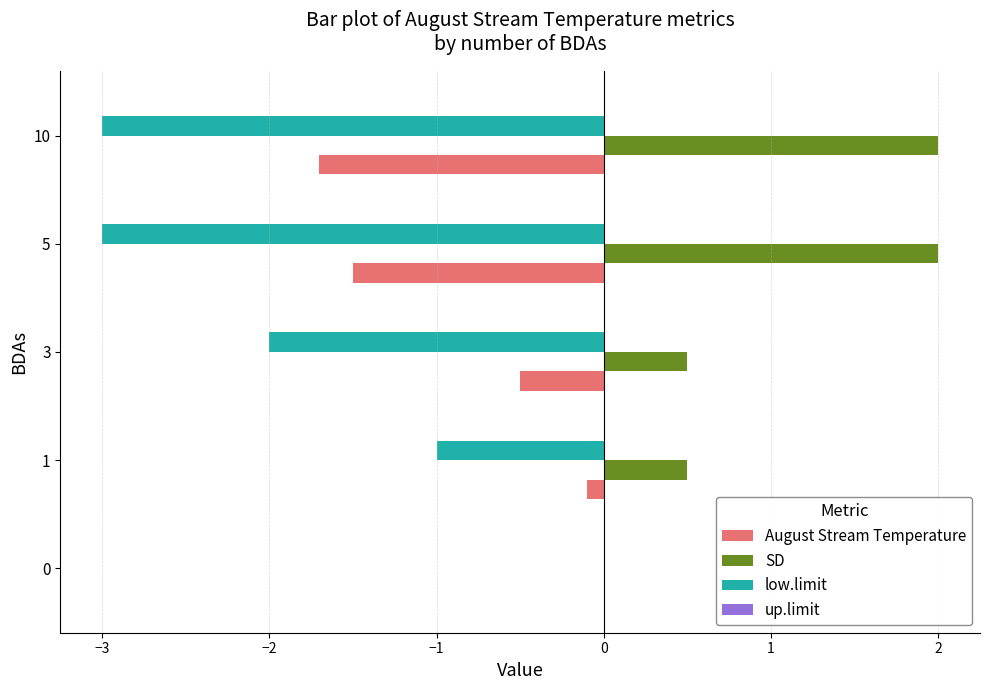

How many data points in SD are above 0?

4